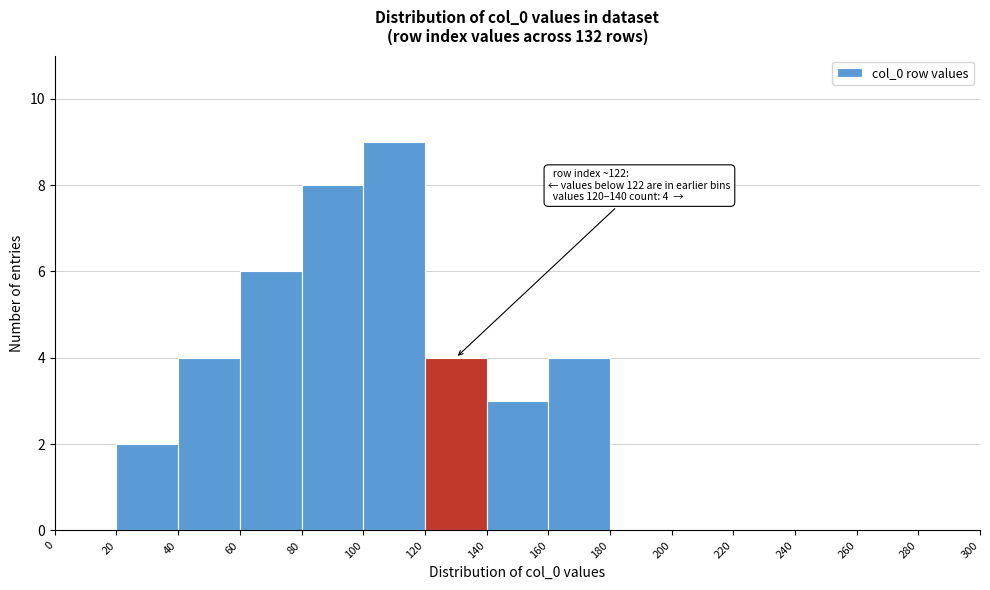

Which range on the x-axis has the tallest bar?

100 to 120